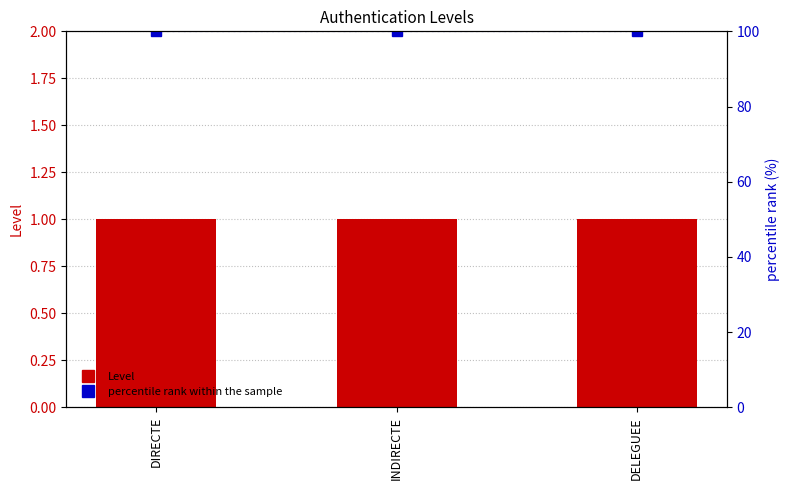

What is the total value across all series at DELEGUEE?

101